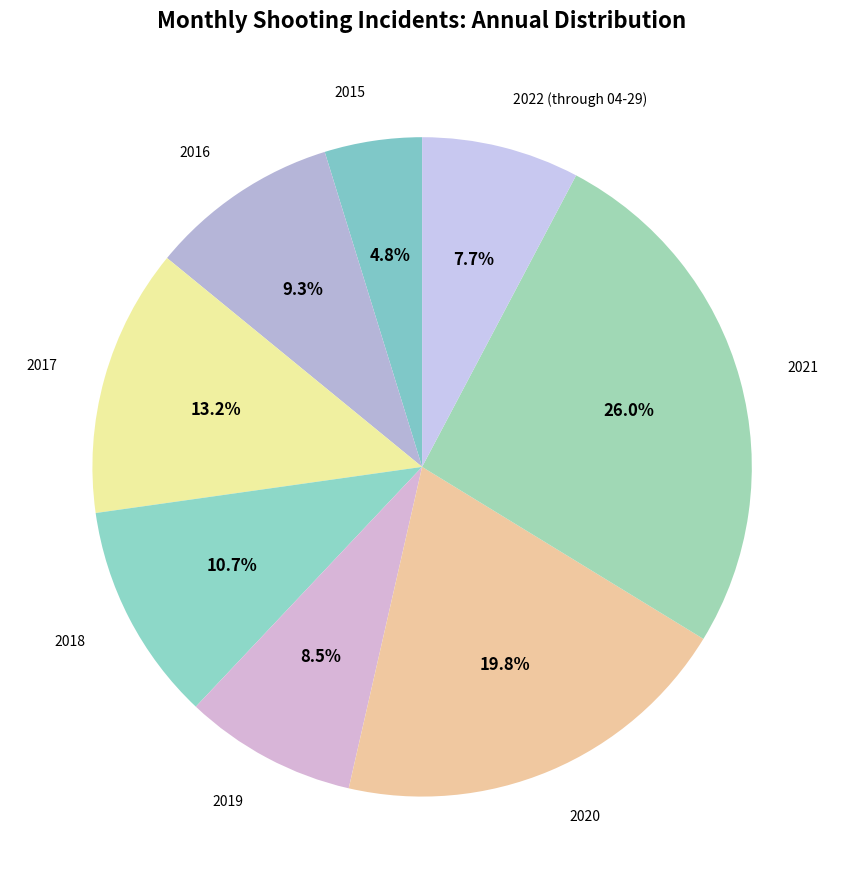

How many slices are in this pie chart?

8